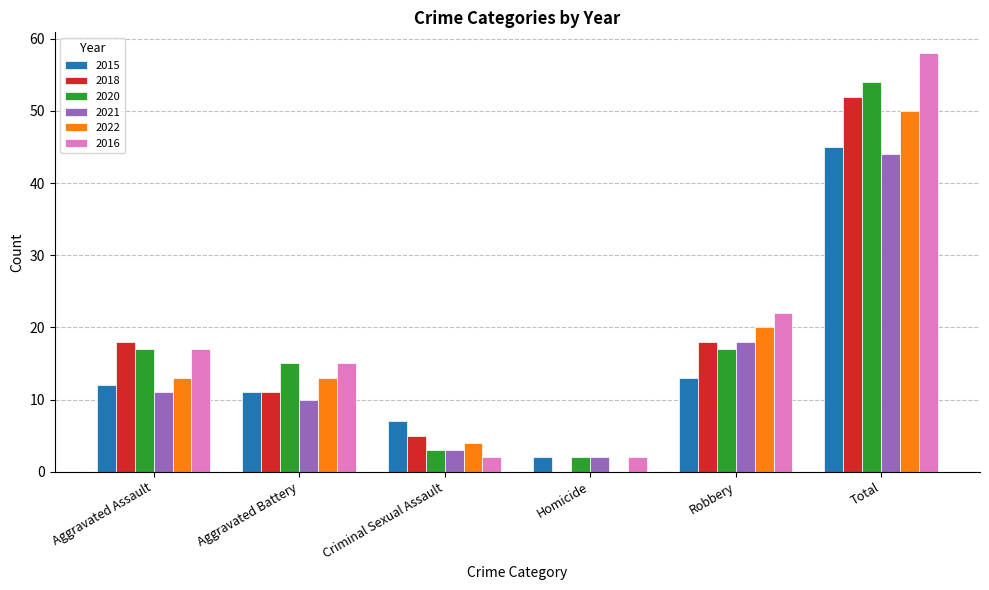

The value of 2022 at Robbery is 34. True or false?

False